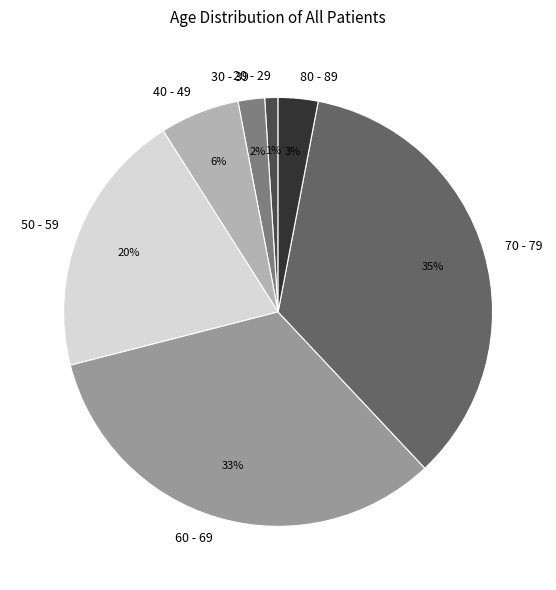

What percentage is the 40 - 49 slice, to the nearest percent?

6%